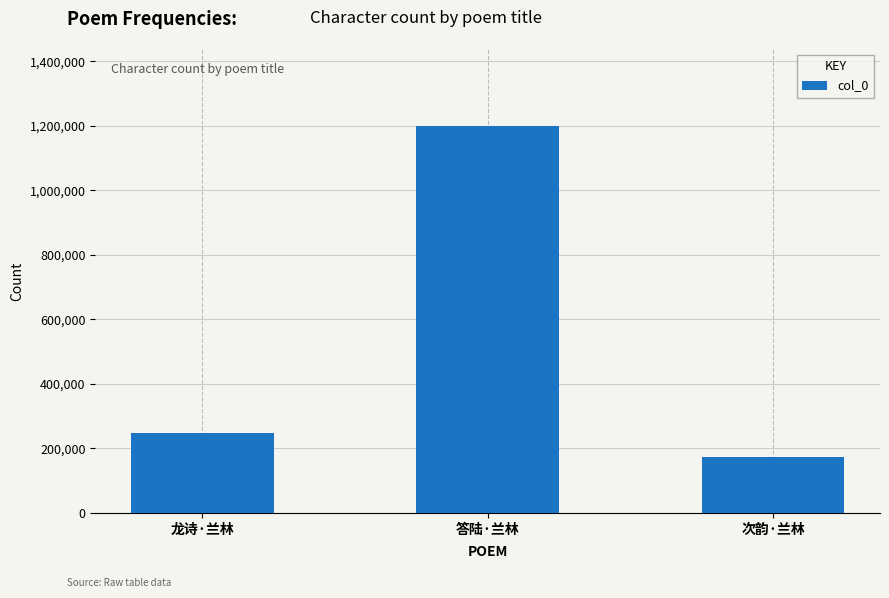

What is the label of the 1st bar from the left?

龙诗·兰林